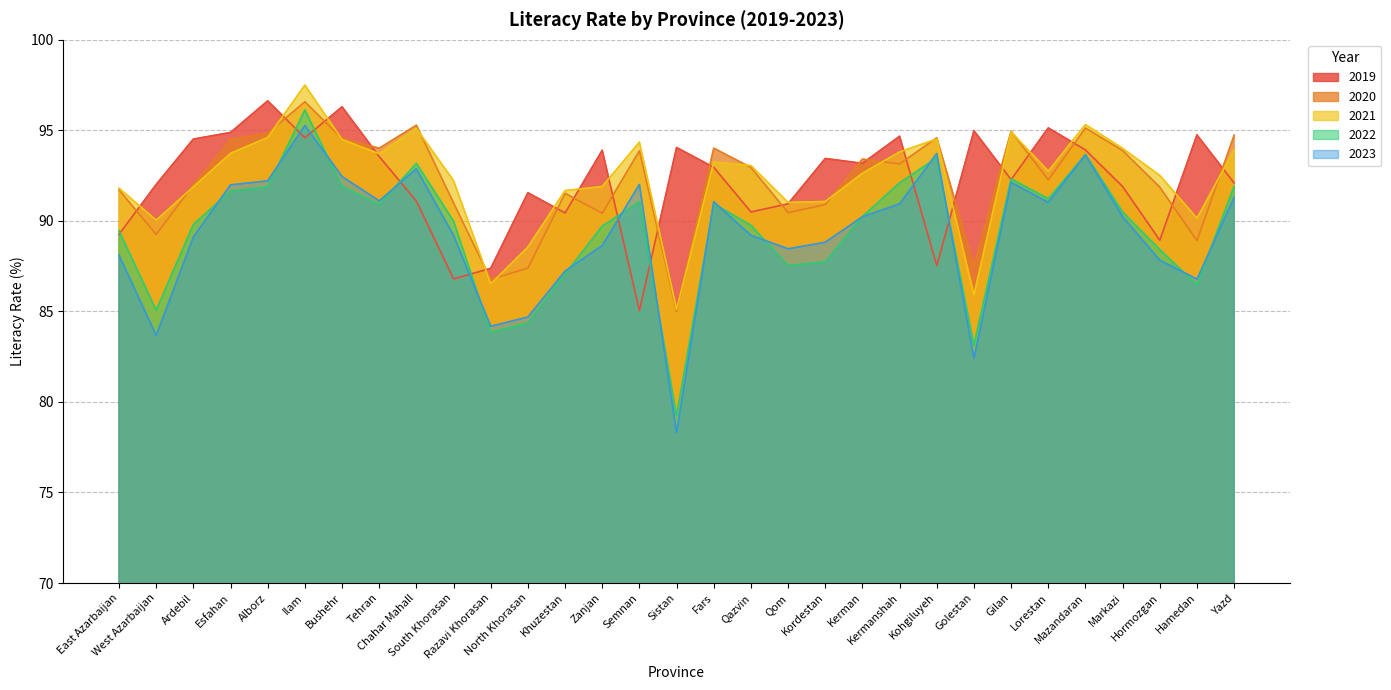

What is the maximum value shown in the chart?

97.5